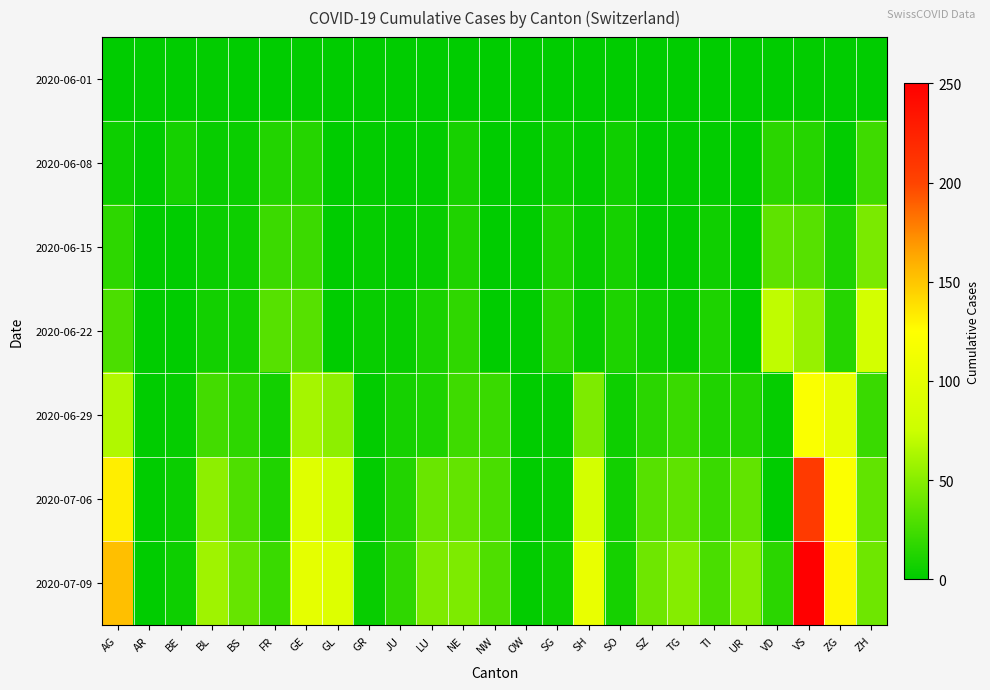

Reading right to left, list all the values displayed in this chart.

2020-06-01: ZH=0	ZG=0	VS=1	VD=0	UR=0	TI=0	TG=0	SZ=0	SO=0	SH=0	SG=0	OW=0	NW=0	NE=0	LU=0	JU=0	GR=0	GL=0	GE=1	FR=0	BS=0	BL=1	BE=0	AR=0	AG=0
2020-06-08: ZH=23	ZG=1	VS=14	VD=16	UR=0	TI=1	TG=1	SZ=0	SO=6	SH=1	SG=4	OW=0	NW=0	NE=9	LU=1	JU=0	GR=1	GL=0	GE=14	FR=13	BS=4	BL=3	BE=8	AR=0	AG=5
2020-06-15: ZH=45	ZG=11	VS=32	VD=35	UR=0	TI=6	TG=1	SZ=1	SO=8	SH=3	SG=11	OW=0	NW=0	NE=12	LU=3	JU=1	GR=2	GL=0	GE=22	FR=22	BS=5	BL=4	BE=0	AR=0	AG=17
2020-06-22: ZH=83	ZG=14	VS=56	VD=71	UR=0	TI=11	TG=3	SZ=6	SO=11	SH=3	SG=16	OW=0	NW=0	NE=18	LU=10	JU=3	GR=3	GL=0	GE=32	FR=32	BS=7	BL=7	BE=0	AR=0	AG=28
2020-06-29: ZH=21	ZG=101	VS=121	VD=2	UR=13	TI=12	TG=21	SZ=16	SO=5	SH=46	SG=1	OW=0	NW=21	NE=23	LU=11	JU=8	GR=1	GL=52	GE=61	FR=7	BS=17	BL=25	BE=2	AR=0	AG=65
2020-07-06: ZH=36	ZG=123	VS=207	VD=0	UR=36	TI=21	TG=35	SZ=32	SO=7	SH=83	SG=2	OW=0	NW=27	NE=37	LU=39	JU=13	GR=1	GL=76	GE=94	FR=12	BS=29	BL=52	BE=4	AR=0	AG=132
2020-07-09: ZH=41	ZG=128	VS=250	VD=16	UR=50	TI=27	TG=49	SZ=41	SO=8	SH=104	SG=5	OW=1	NW=29	NE=46	LU=47	JU=18	GR=3	GL=92	GE=100	FR=21	BS=38	BL=59	BE=5	AR=0	AG=153